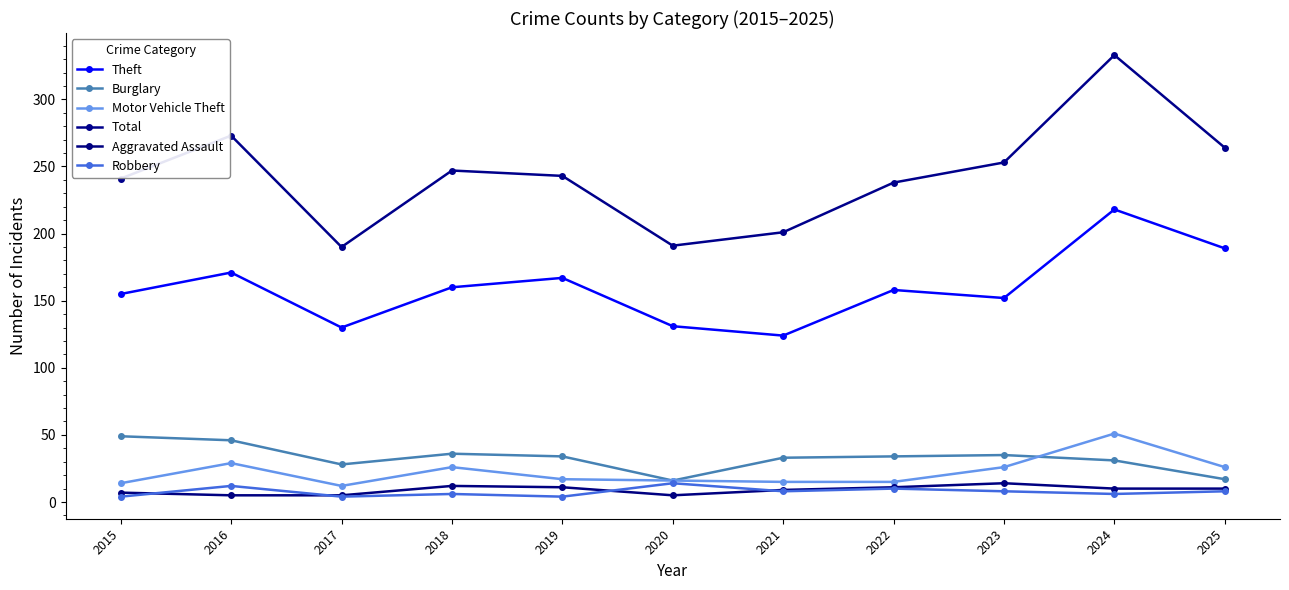

What is the value of the Total point at the 2nd from the left?

273